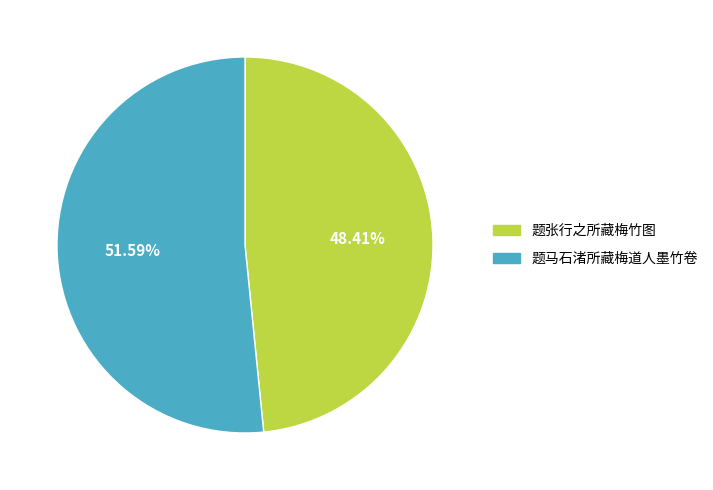

True or false: 题马石渚所藏梅道人墨竹卷 accounts for 52% of the total.

True